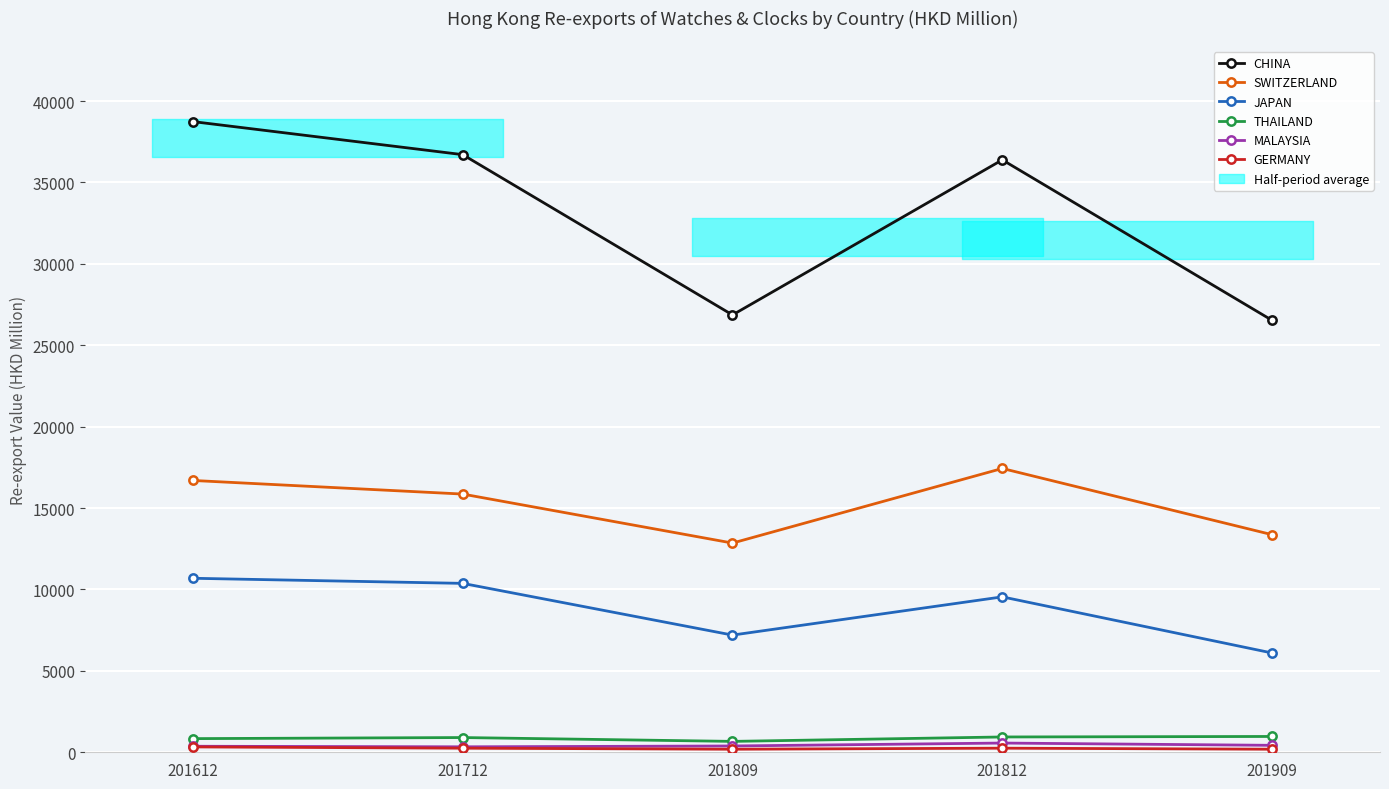

Which series has the largest range (max minus min)?

CHINA